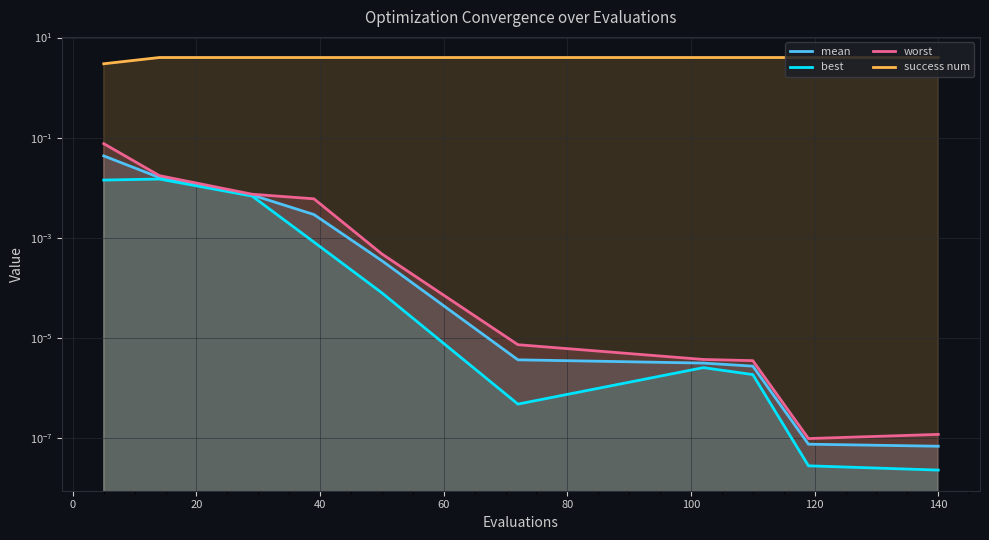

What is the value of the success num point at the 7th from the left?

4.0